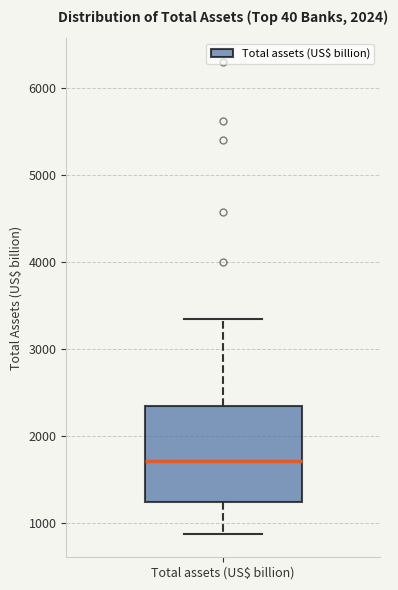

Transcribe this box plot: give where the median line is, the range the box spans, and where the two whiskers end, as read against the y-axis. The values are not printed on the chart, so give them approximately, as read against the axis.

median 1700, box 1200 to 2300, whiskers 900 to 3300